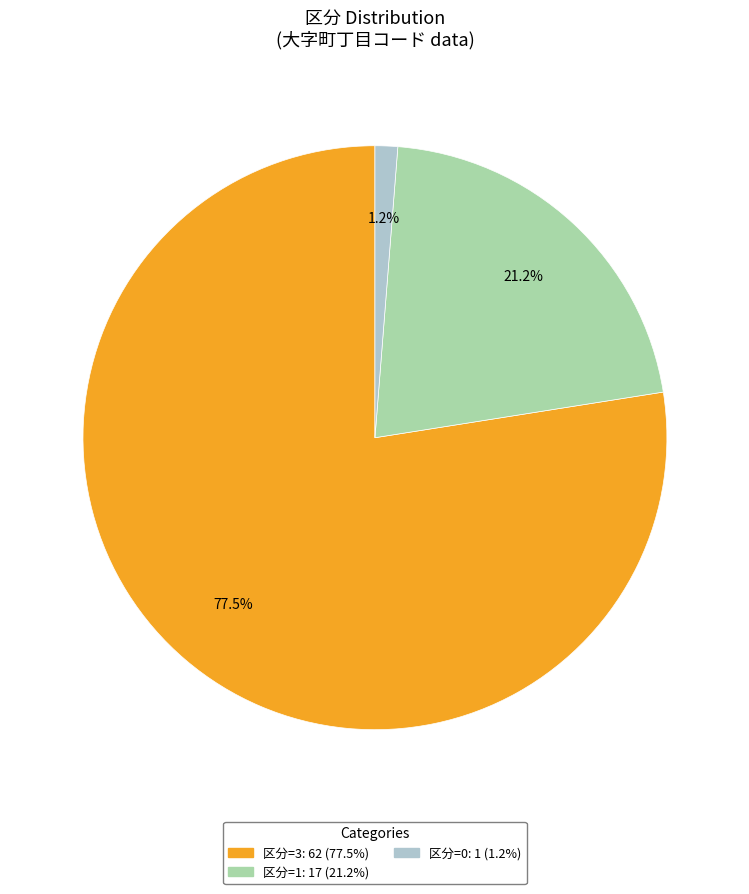

Does any single category account for the majority?

Yes